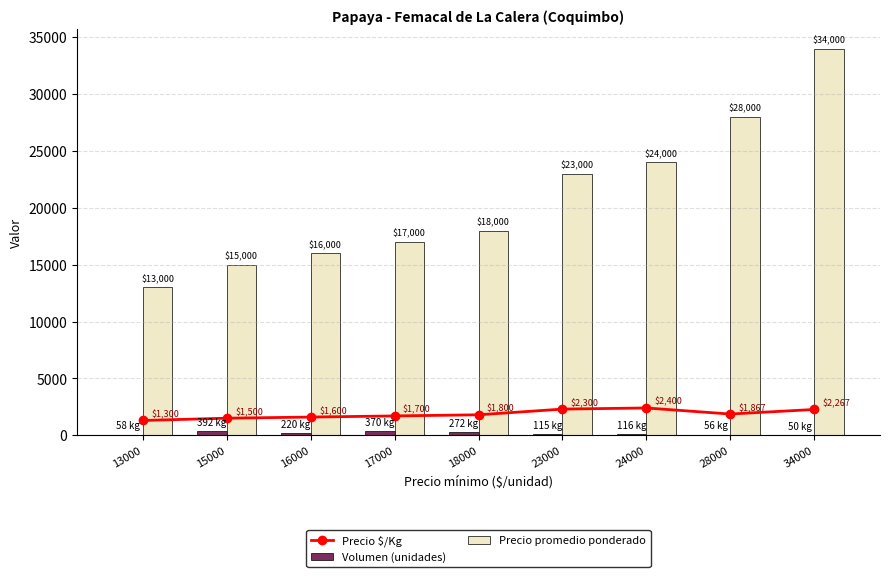

What is the total value across all series at 16000?

17820